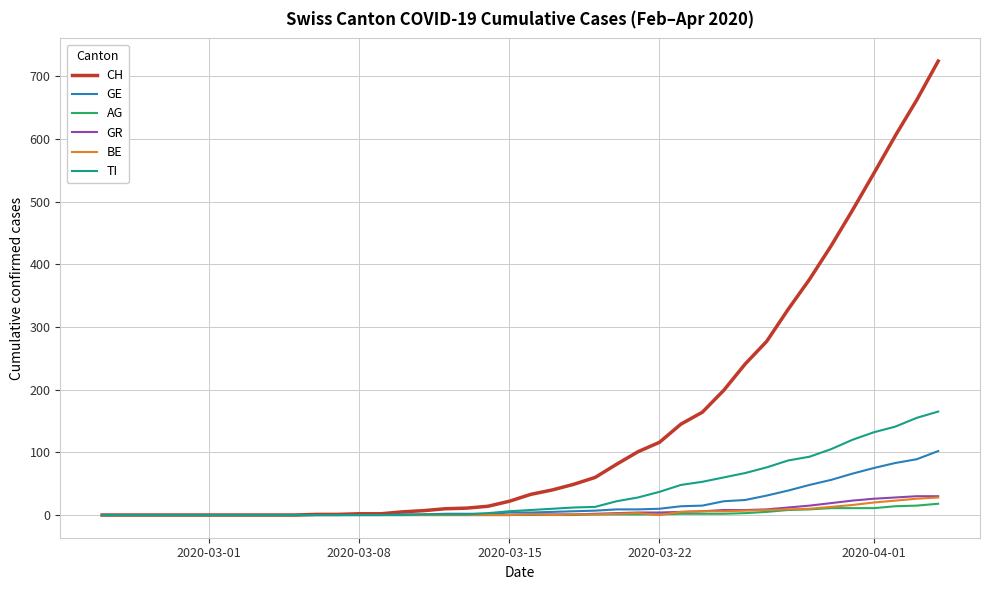

Which series has the largest total across all categories?

CH